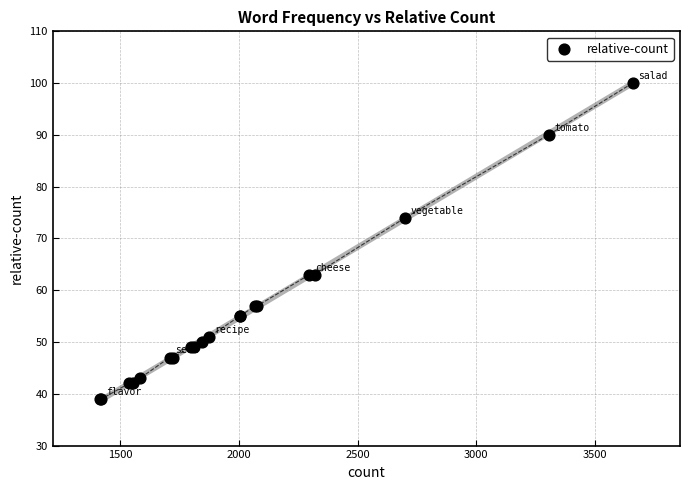

What Y value in the scatter plot is closest to 69?

74